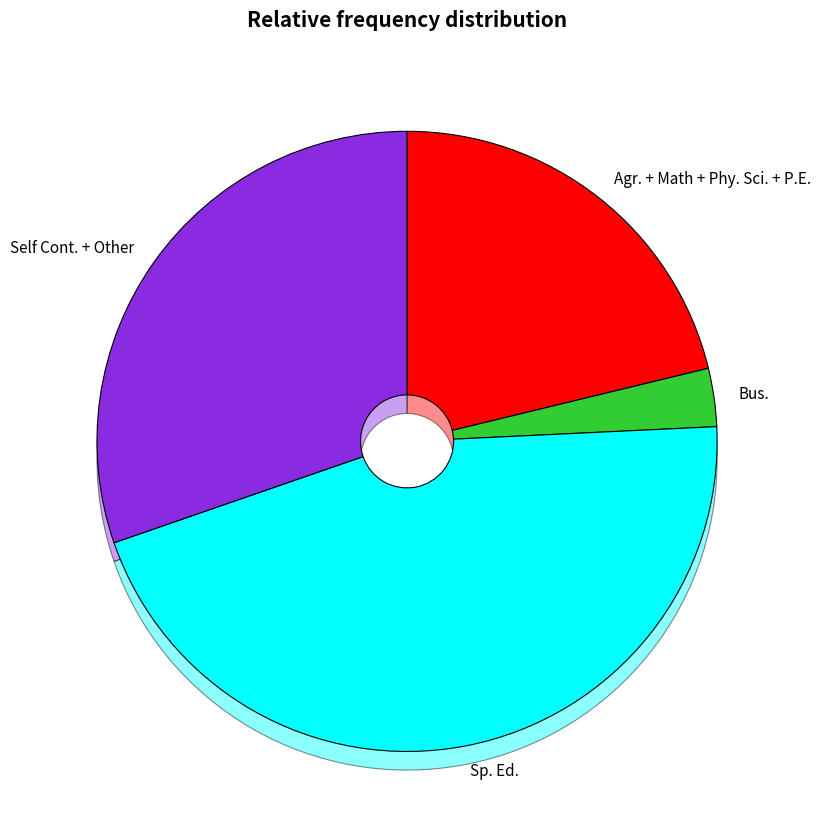

True or false: 6 accounts for 4% of the total.

True